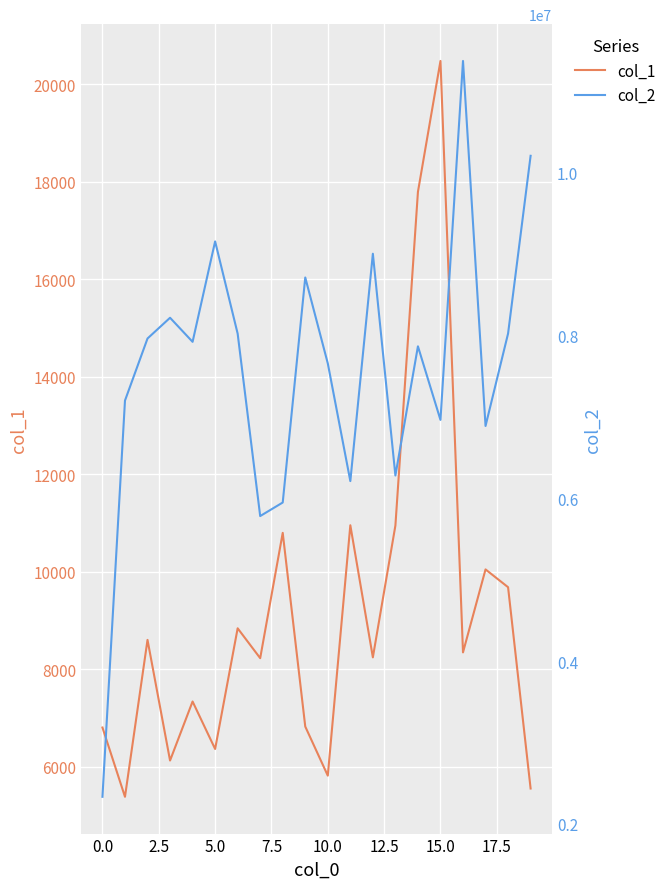

Which series has the largest range (max minus min)?

col_2